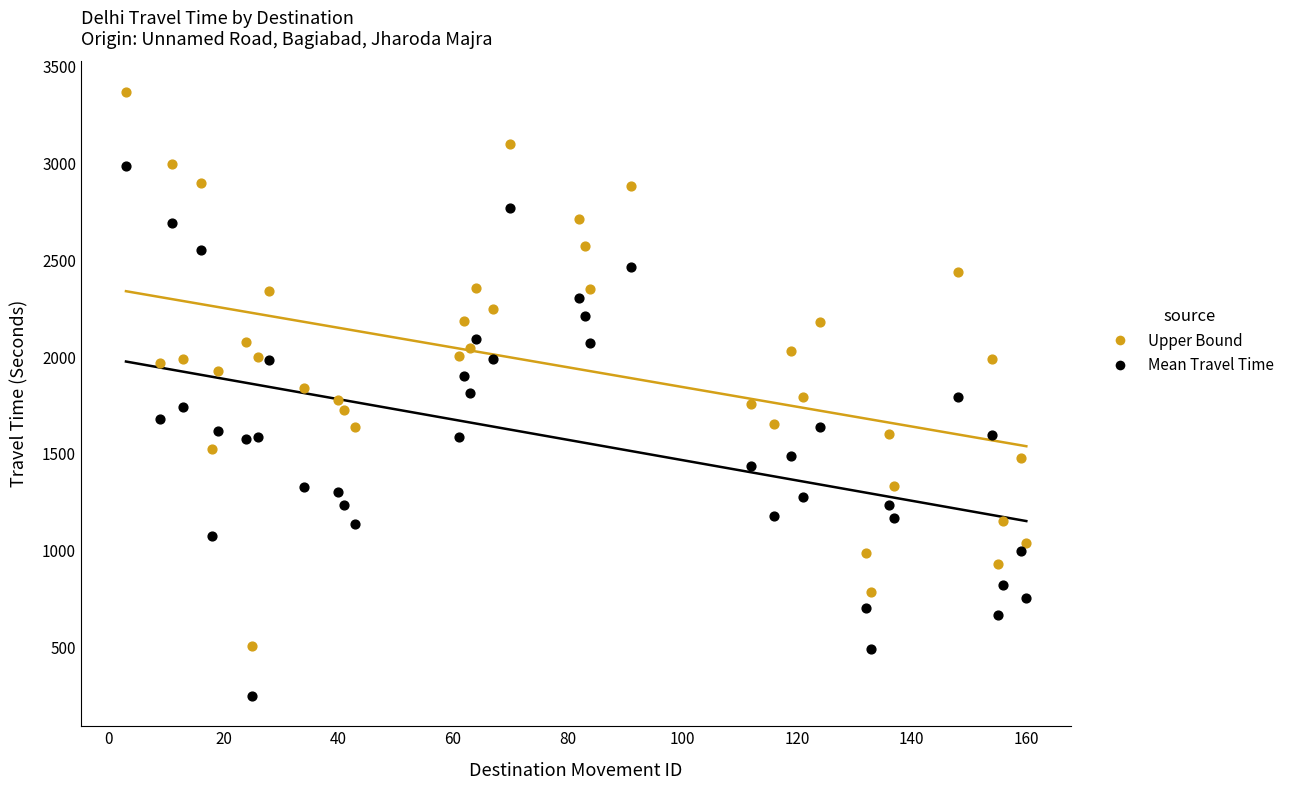

Which series reaches the minimum Y coordinate?

Mean Travel Time